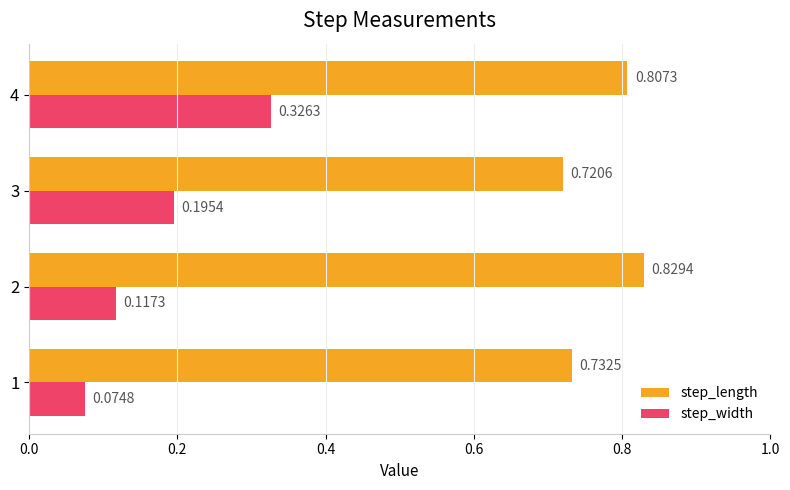

Which series changed the most between 3 and 4?

step_width